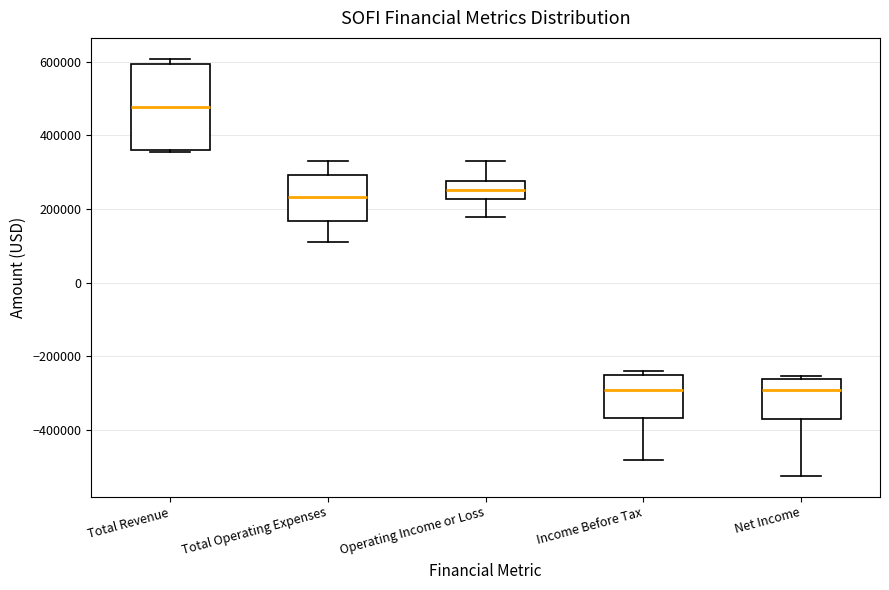

Which box has the highest median line?

Total Revenue